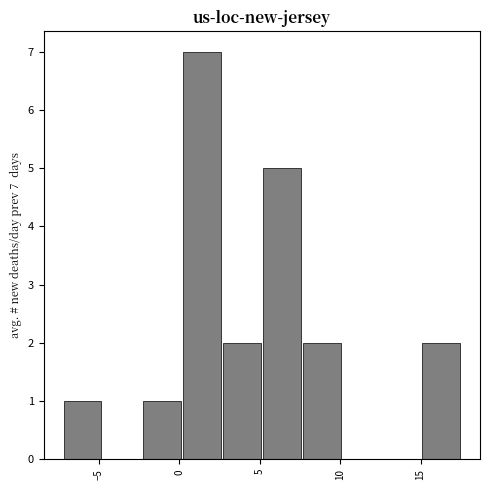

Over which range of the x-axis is the bar tallest?

0.0 to 2.5